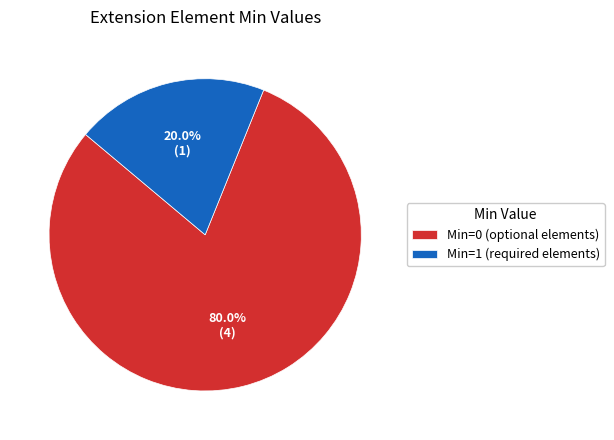

What percentage do Min=0 (optional elements) and Min=1 (required elements) together represent?

100.0%